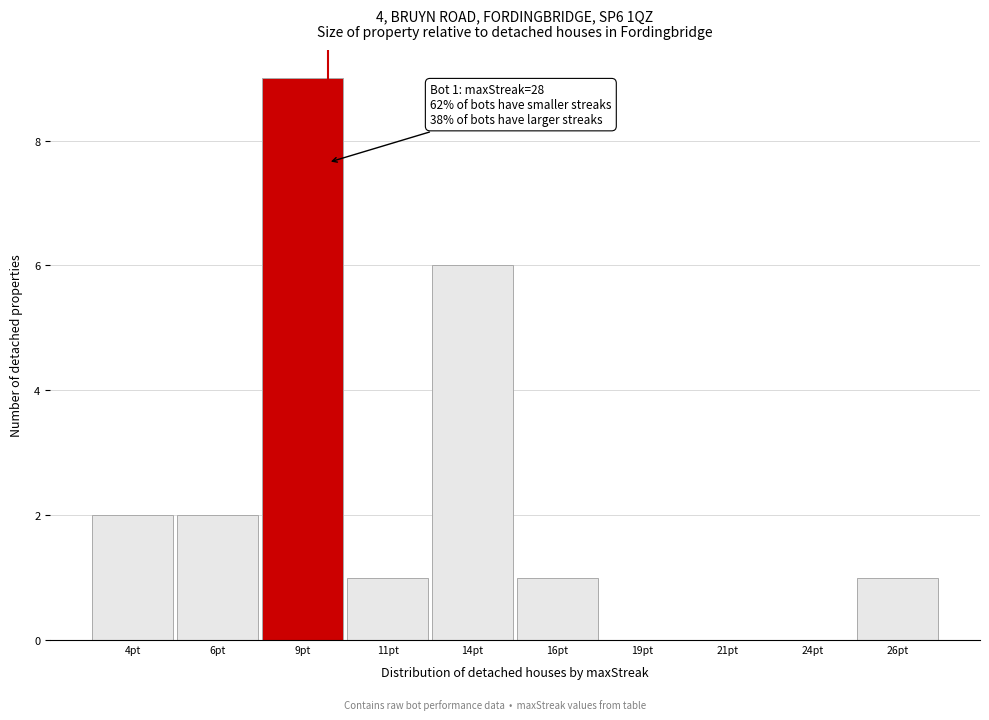

Reading left to right, extract all data points from this chart.

4pt=2	6pt=2	9pt=9	11pt=1	14pt=6	16pt=1	19pt=0	21pt=0	24pt=0	26pt=1